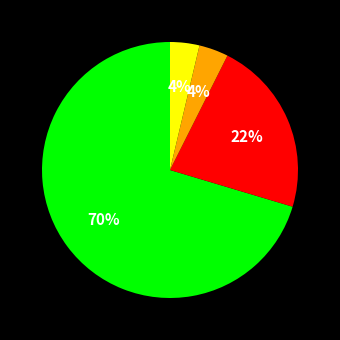

To the nearest percent, what is the average slice percentage?

25%